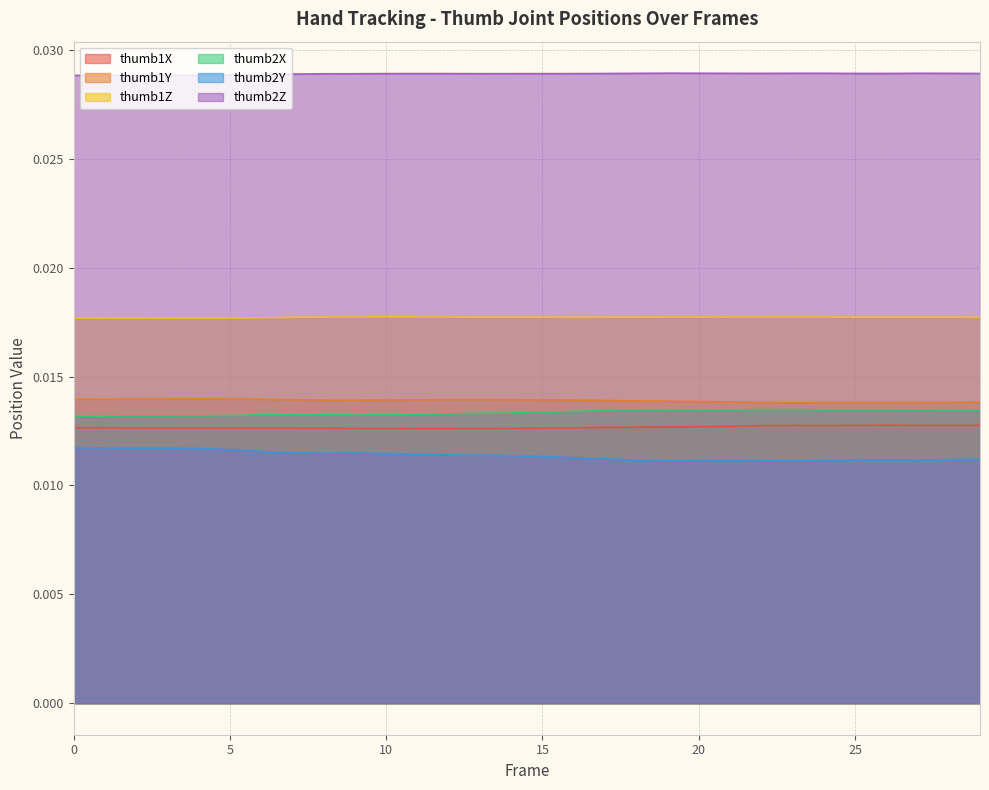

Is the value of thumb2Z at 10 greater than the value of thumb1Y at 6?

Yes